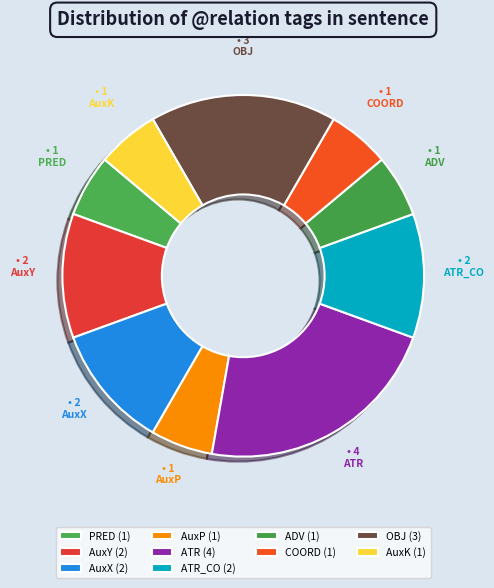

What percentage do AuxY and ADV together represent?

16.7%